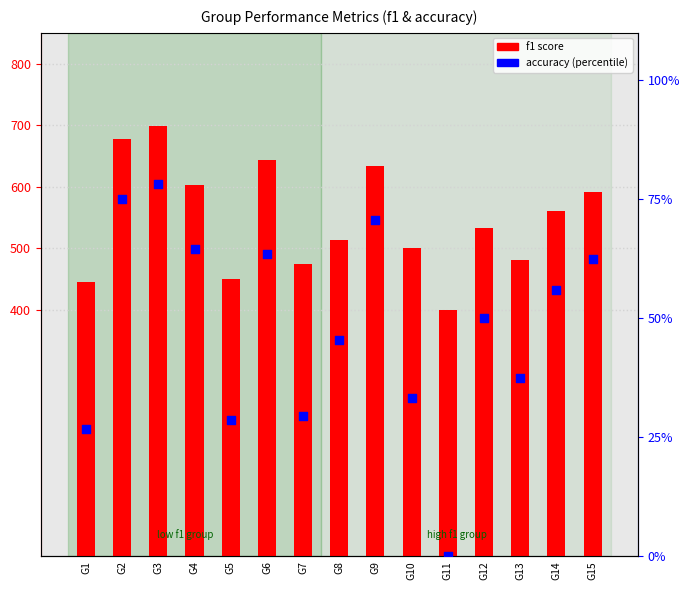

What are all the series names shown in the legend?

f1, accuracy